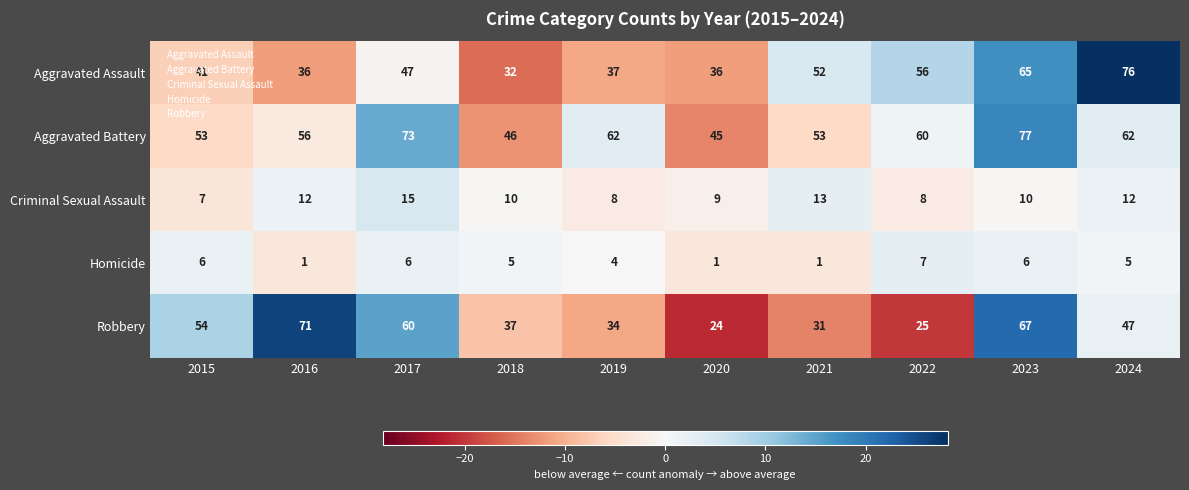

What is the maximum value shown in the chart?

77